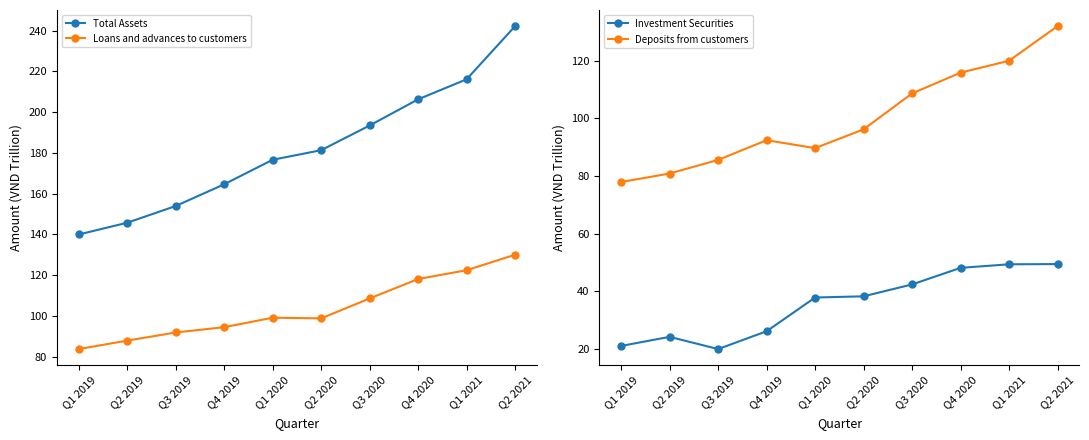

What is the difference between the maximum and minimum values in the Deposits from customers series?

54.1